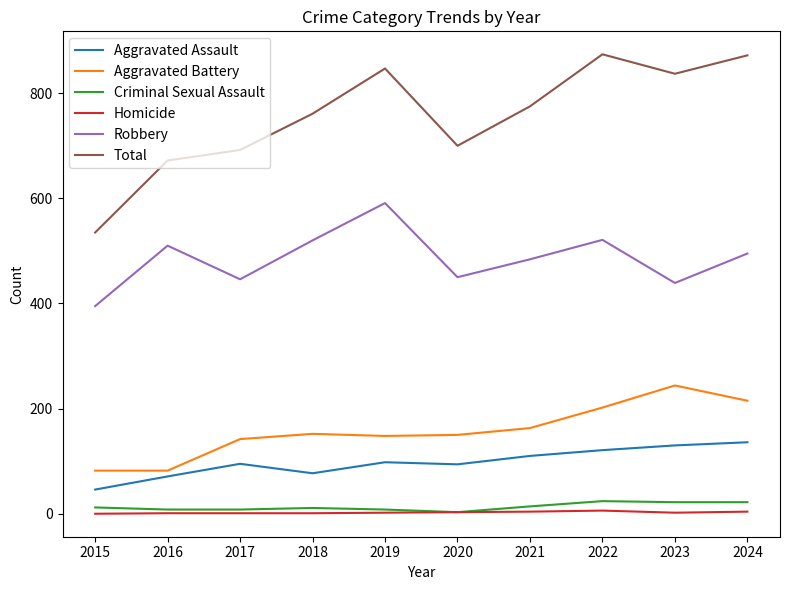

How many distinct data groups are displayed?

6